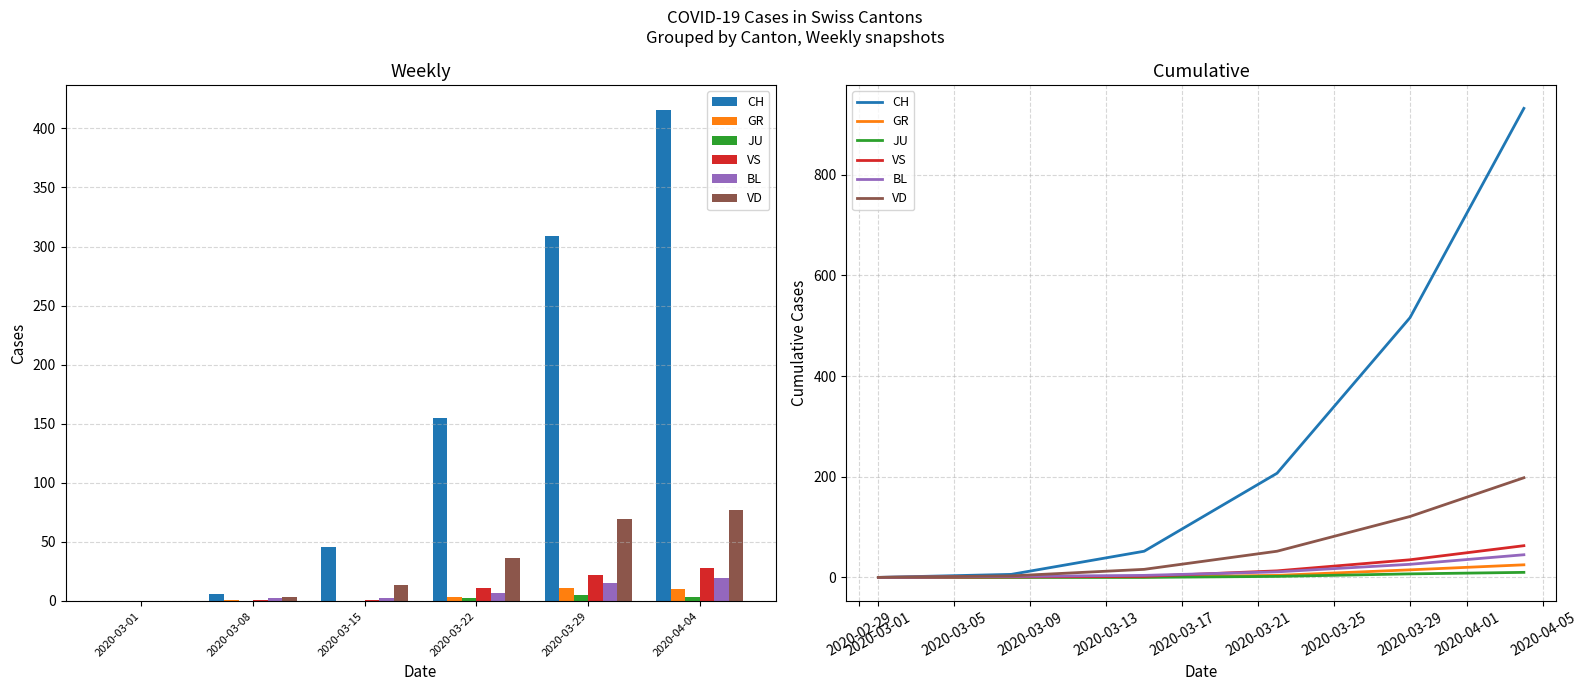

Is the value of JU at 2020-03-22 greater than the value of CH at 2020-04-04?

No